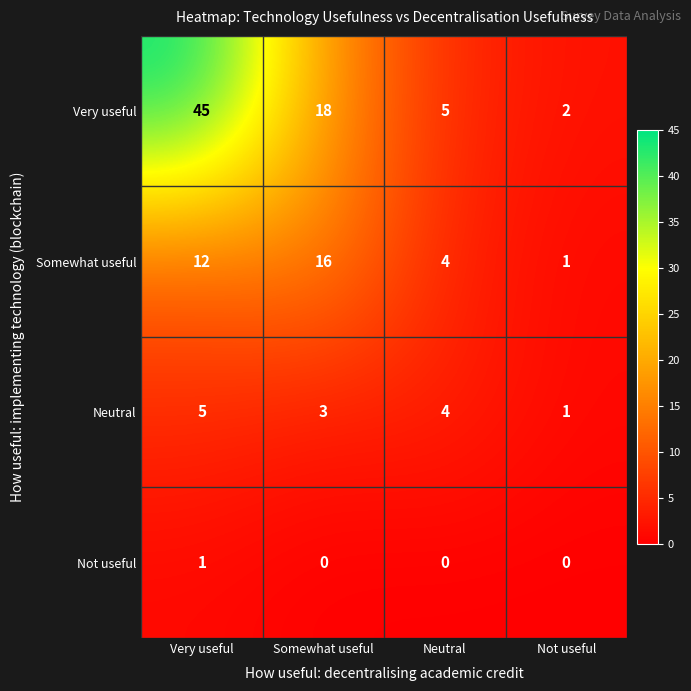

How many data points does each series have?

4